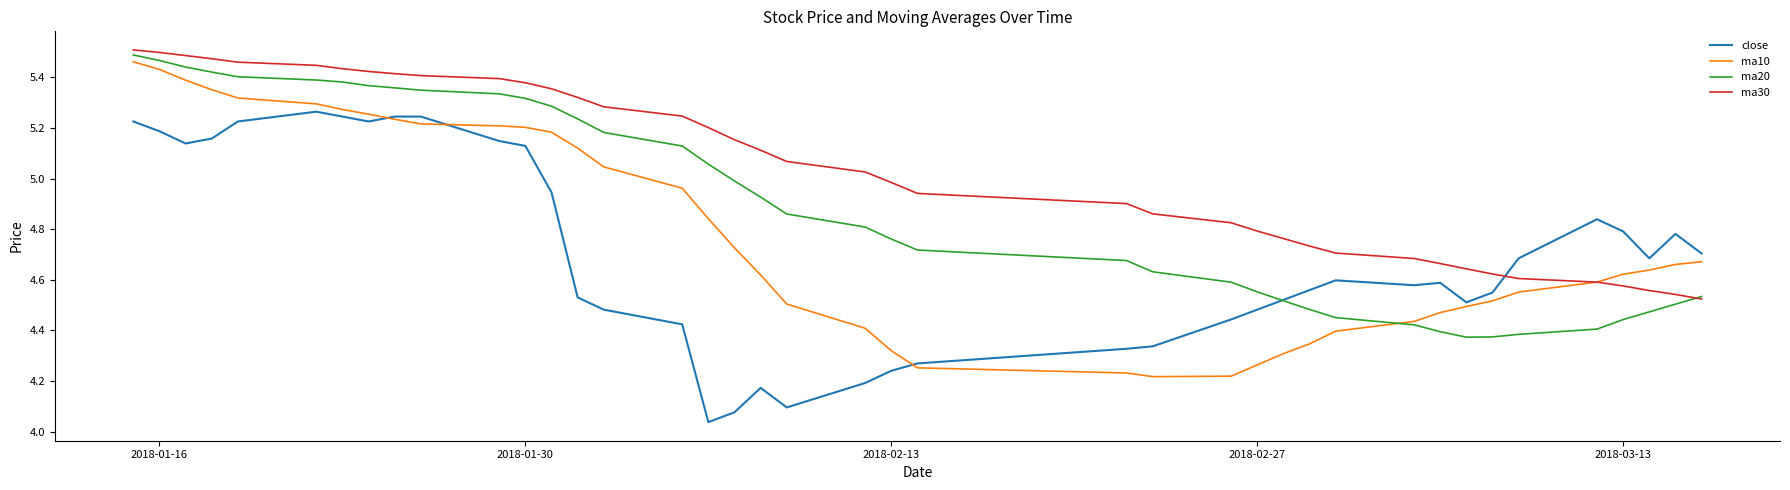

Which series has the largest total across all categories?

ma30